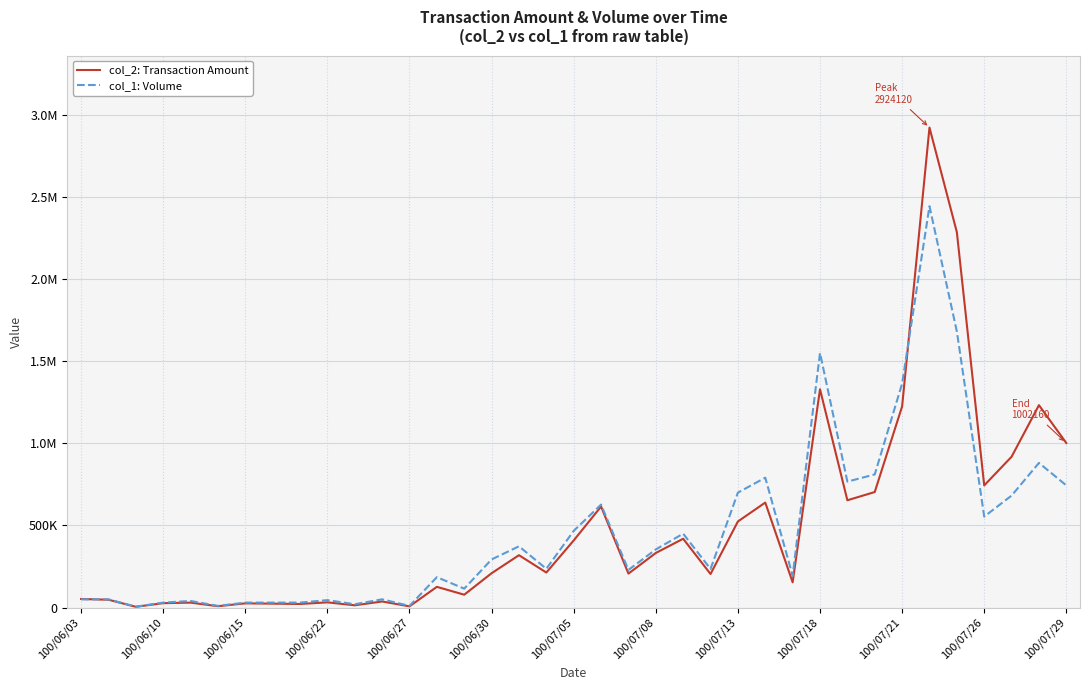

Does the chart have visible grid lines?

Yes